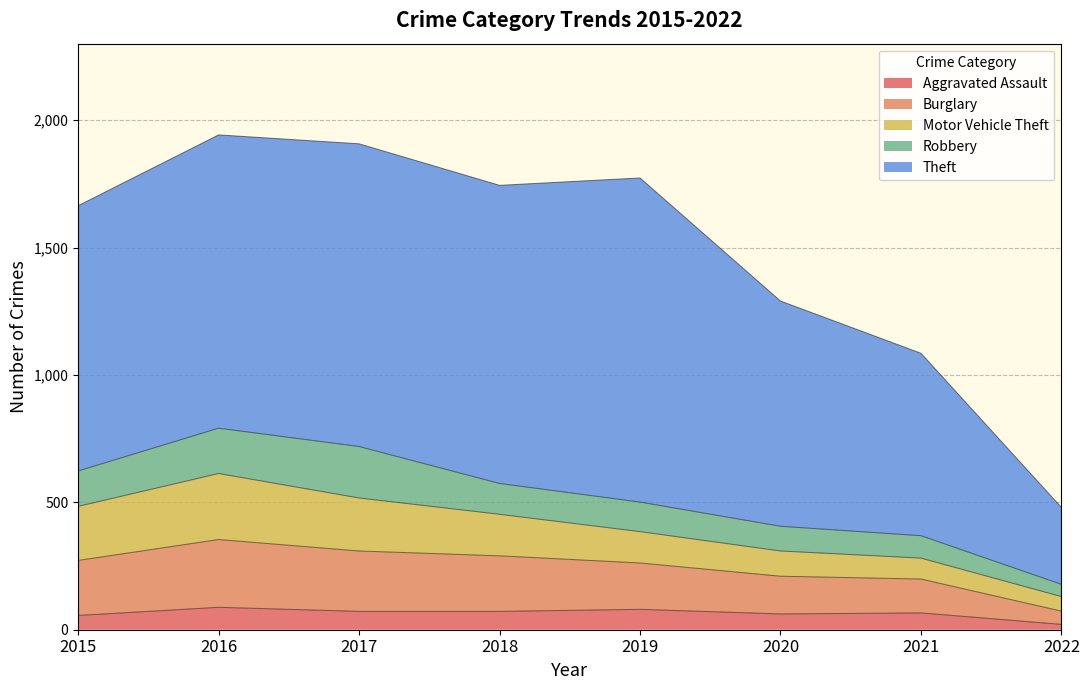

What is the minimum value for Motor Vehicle Theft?

57